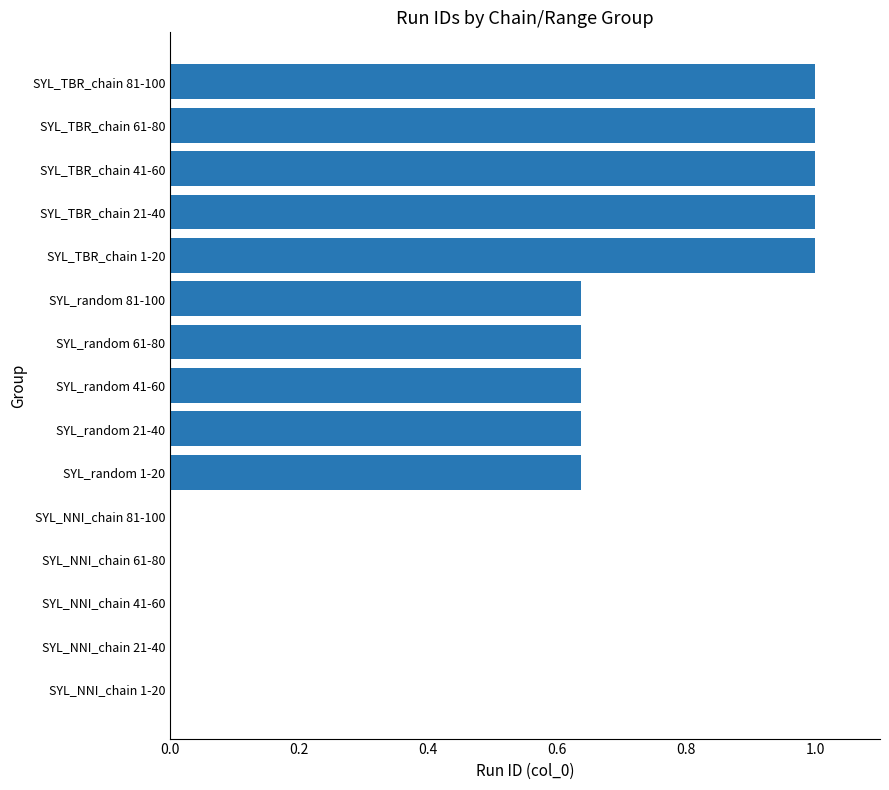

What is the change in value from SYL_NNI_chain 1-20 to SYL_random 41-60?

+0.6